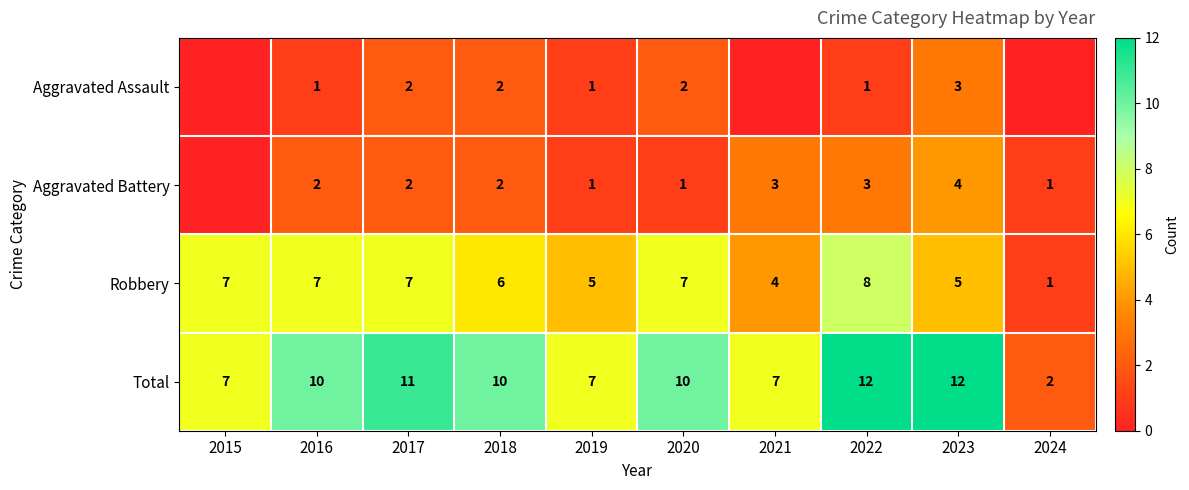

How many categories are shown in the chart?

10